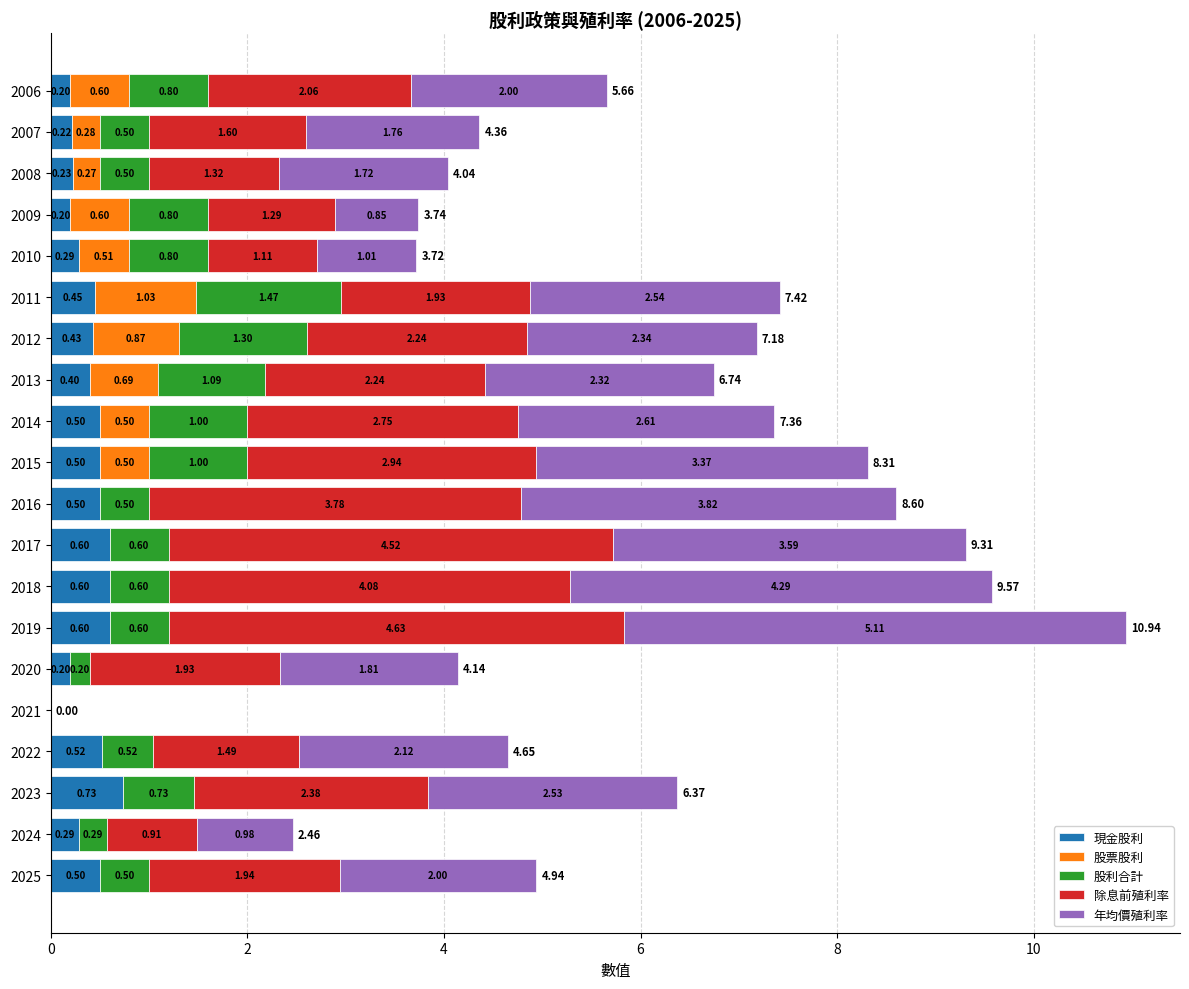

At which category is the sum across all series the highest?

2019